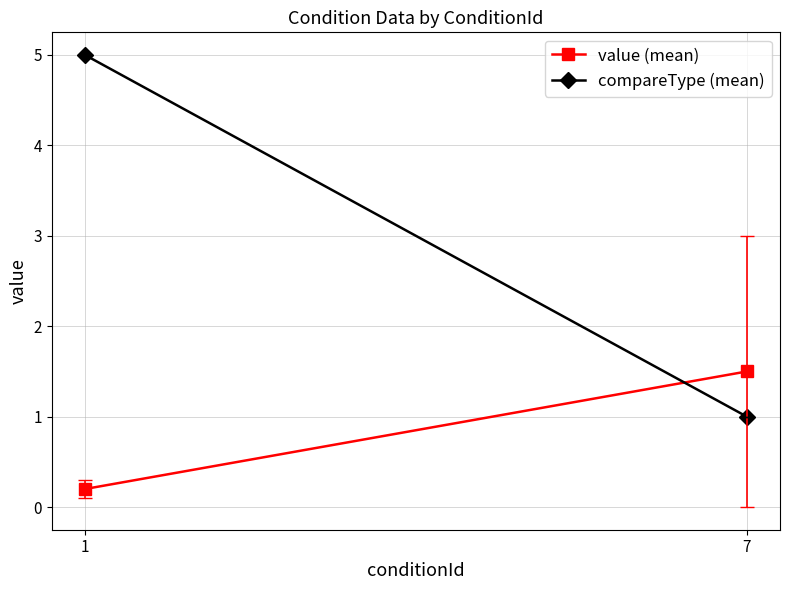

Where does the value (mean) series first go above 1?

7